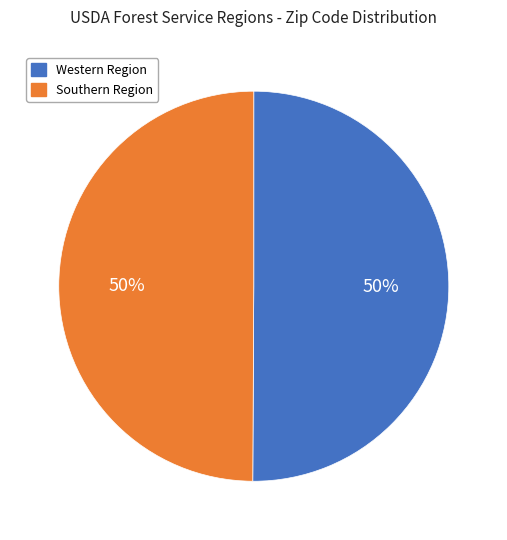

Approximately how many times larger is the value at Western Region compared to Southern Region?

1.0